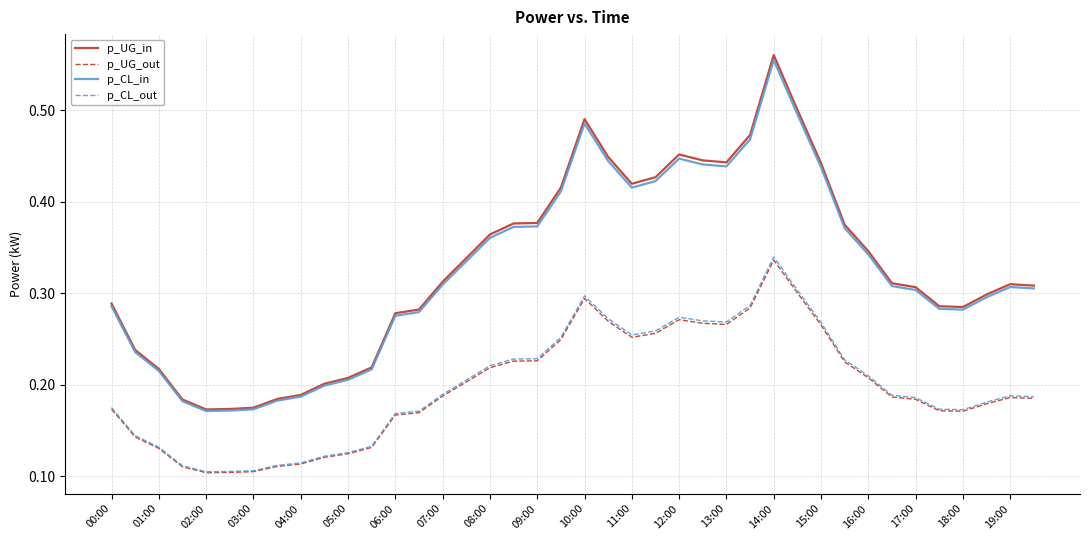

True or false: p_CL_out and p_UG_in cross at least once.

False